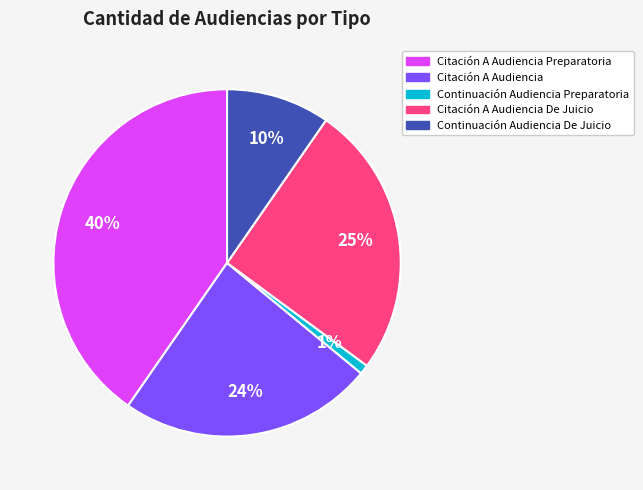

Which slice is the largest?

Citación A Audiencia Preparatoria